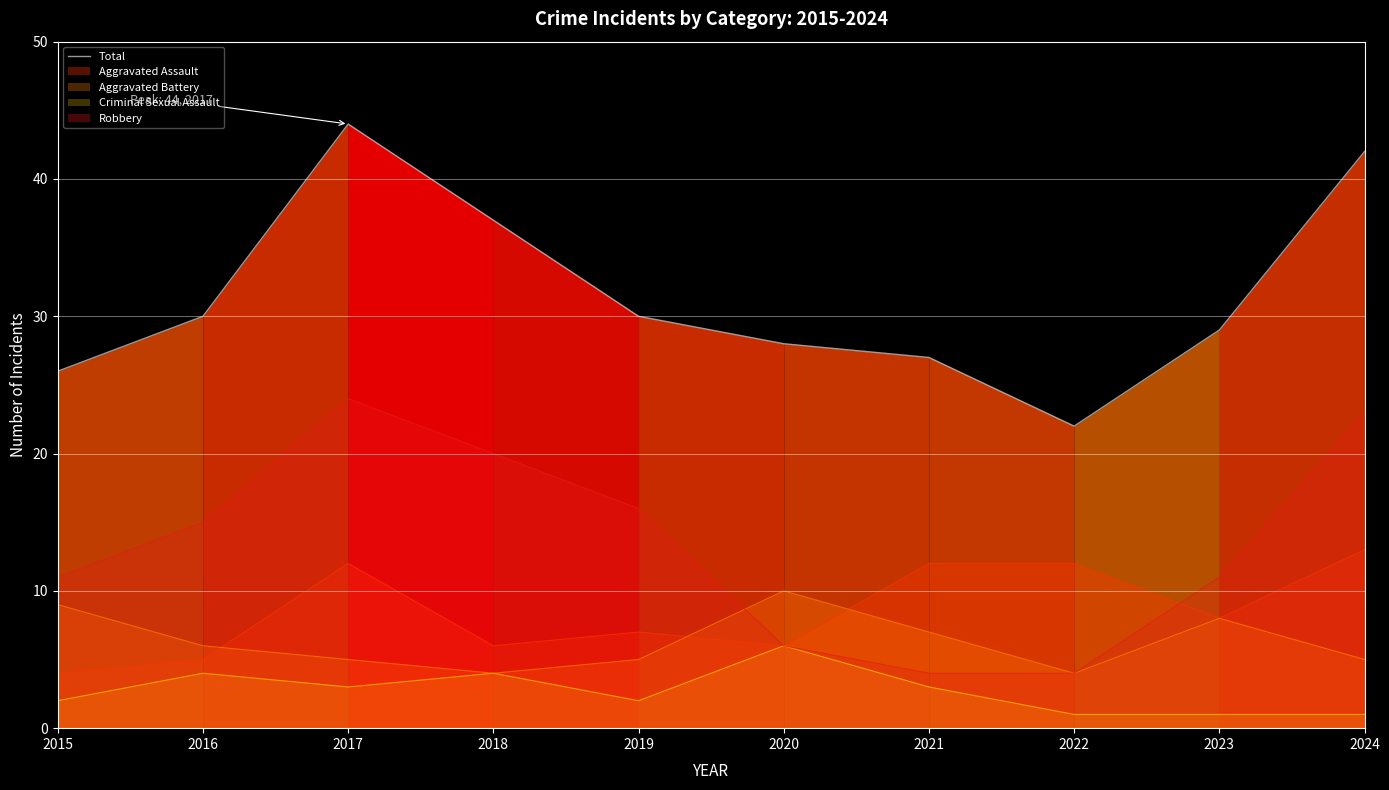

Reading left to right, list all the values displayed in this chart.

26	30	44	37	30	28	27	22	29	42